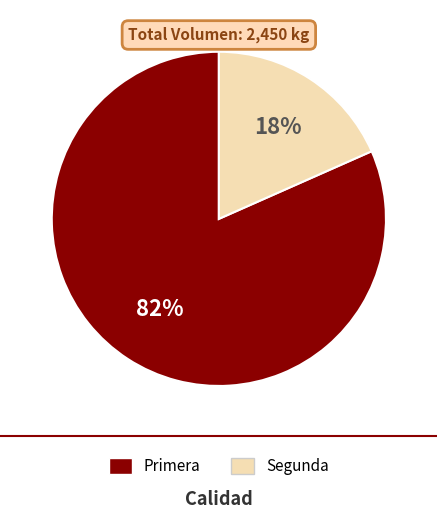

Rank the categories by value from lowest to highest.

Segunda, Primera